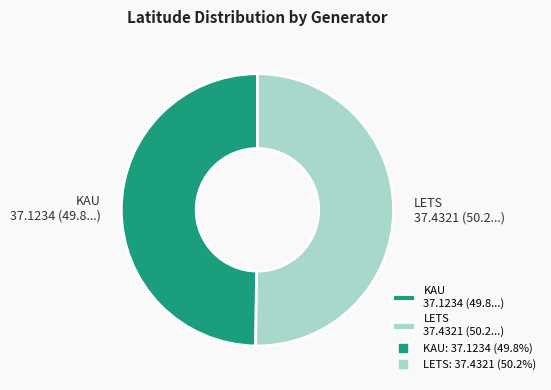

What is the ratio of the value at LETS 37.4321 (50.2...) to the value at KAU 37.1234 (49.8...)?

1.0